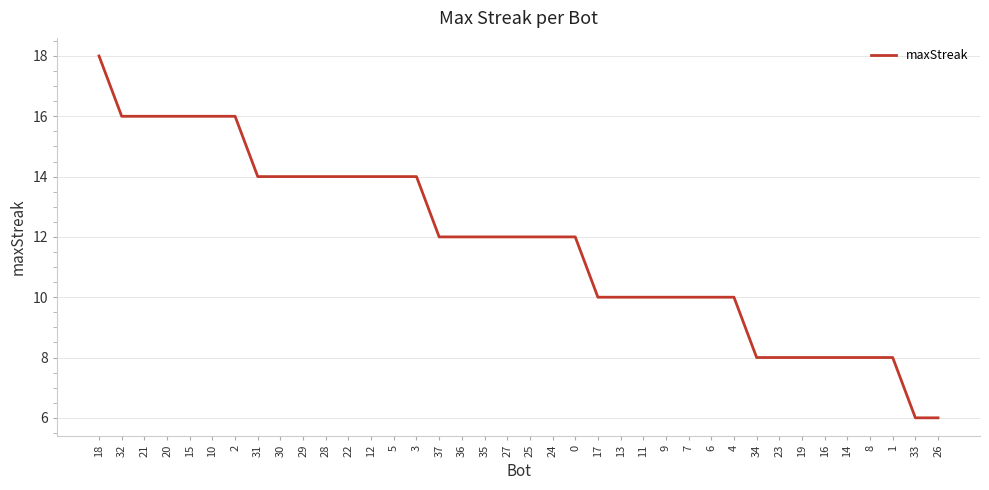

Between 19 and 20, which is larger?

20